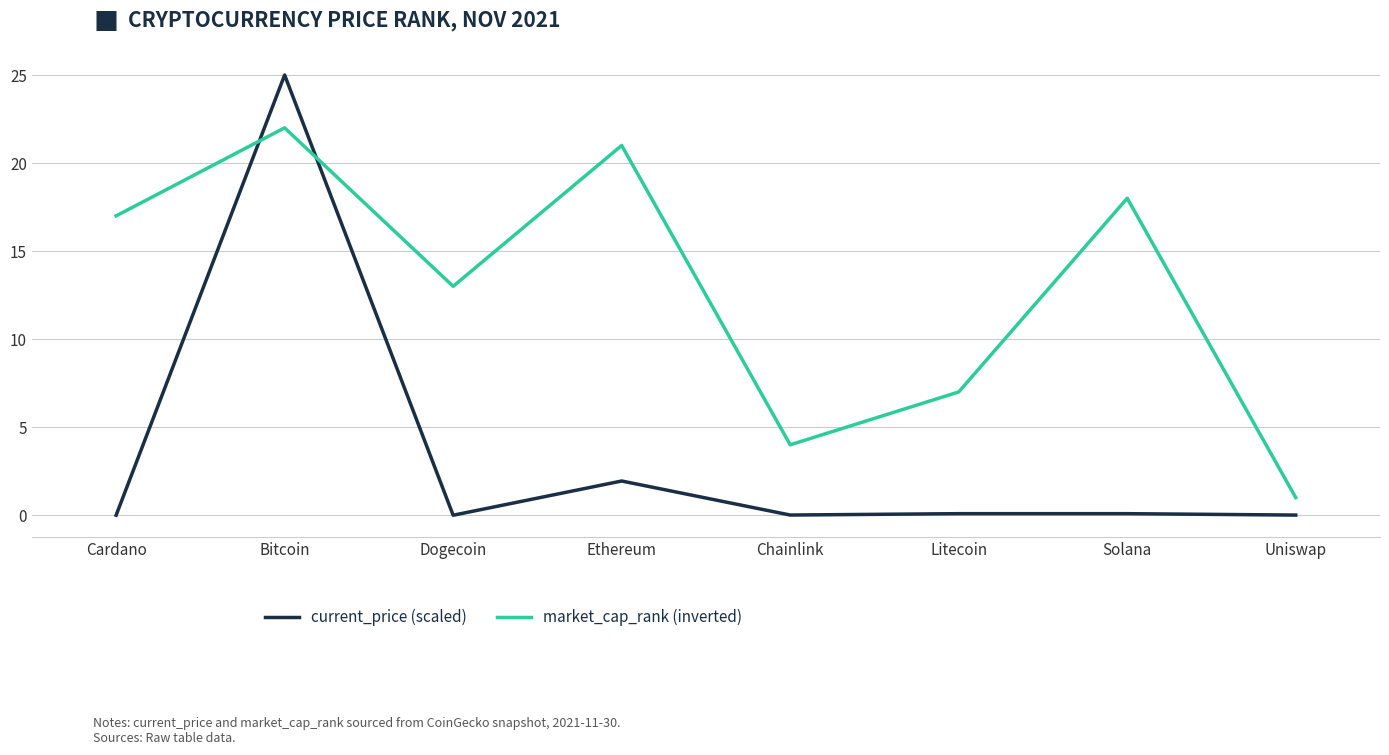

What is the difference between the maximum and second lowest values in the market_cap_rank (inverted) series?

18.0